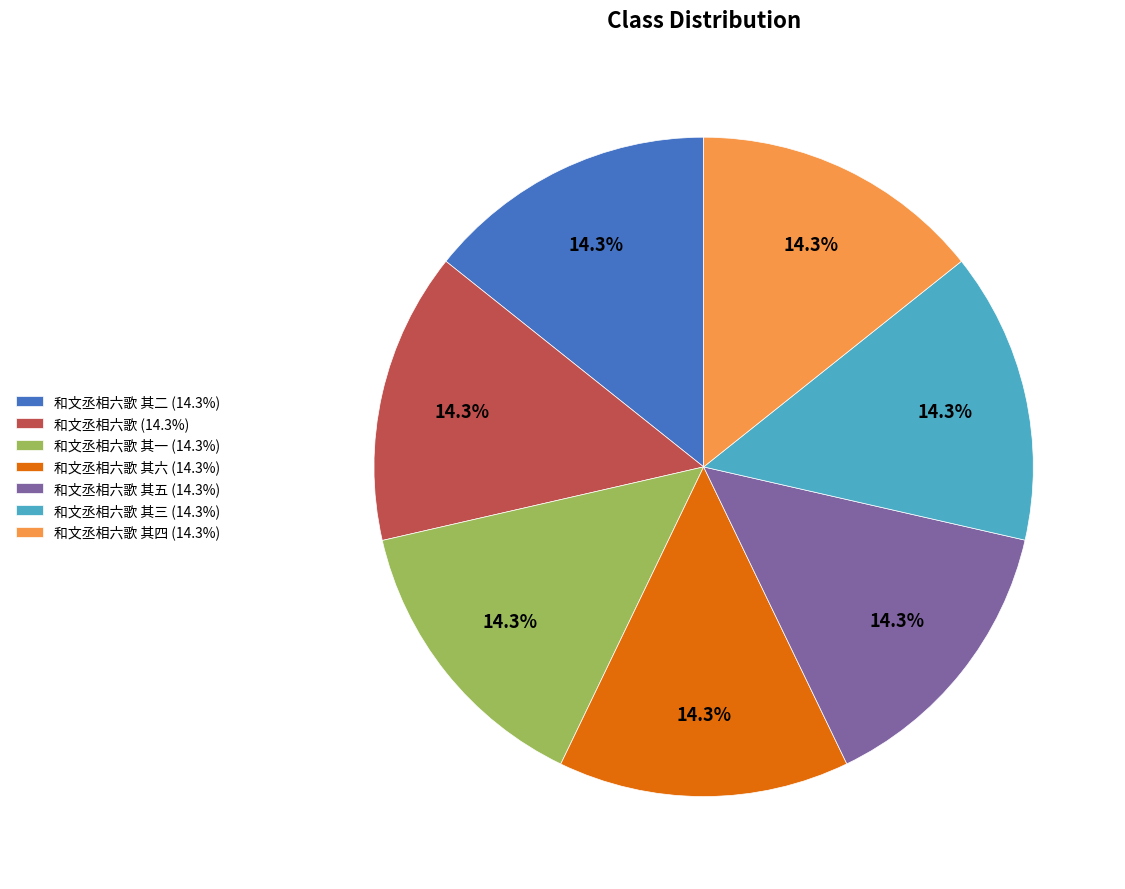

Is there any slice that represents more than half of the pie?

No